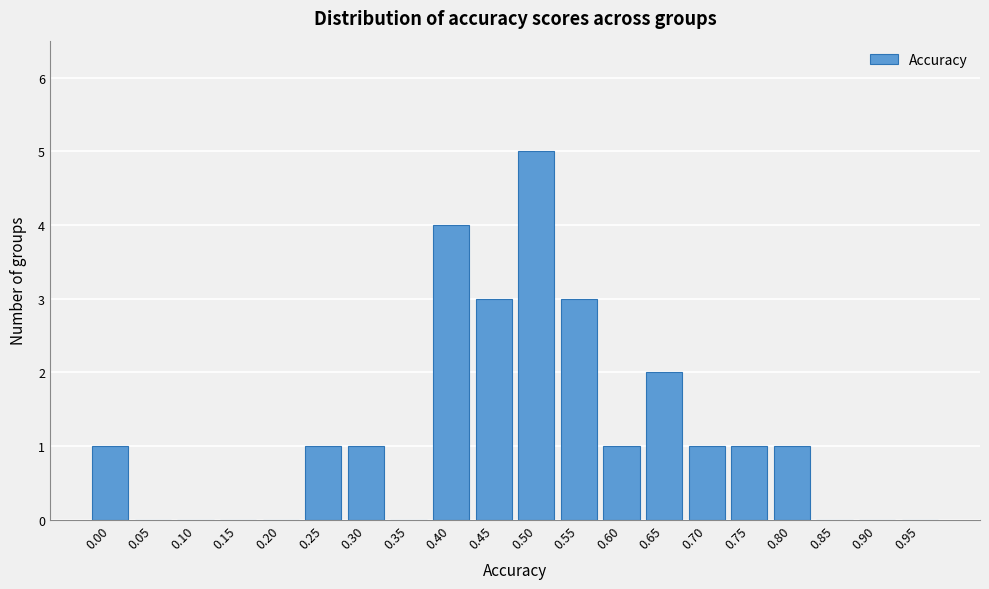

Reading right to left, transcribe all the data shown in this chart.

0.95=0	0.90=0	0.85=0	0.80=1	0.75=1	0.70=1	0.65=2	0.60=1	0.55=3	0.50=5	0.45=3	0.40=4	0.35=0	0.30=1	0.25=1	0.20=0	0.15=0	0.10=0	0.05=0	0.00=1